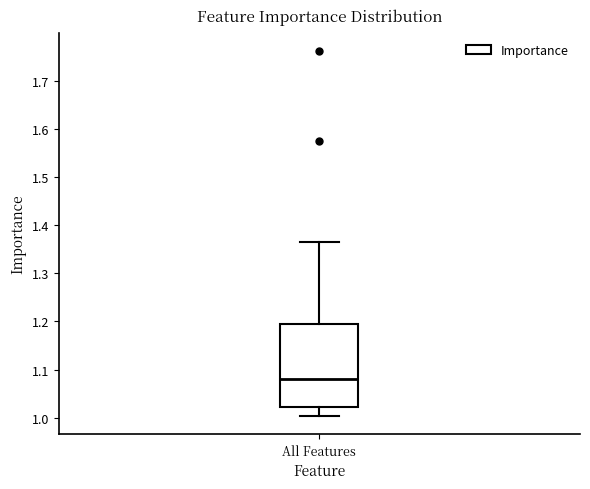

Transcribe this box plot: give where the median line is, the range the box spans, and where the two whiskers end, as read against the y-axis. The values are not printed on the chart, so give them approximately, as read against the axis.

median 1.08, box 1.02 to 1.20, whiskers 1.00 to 1.37